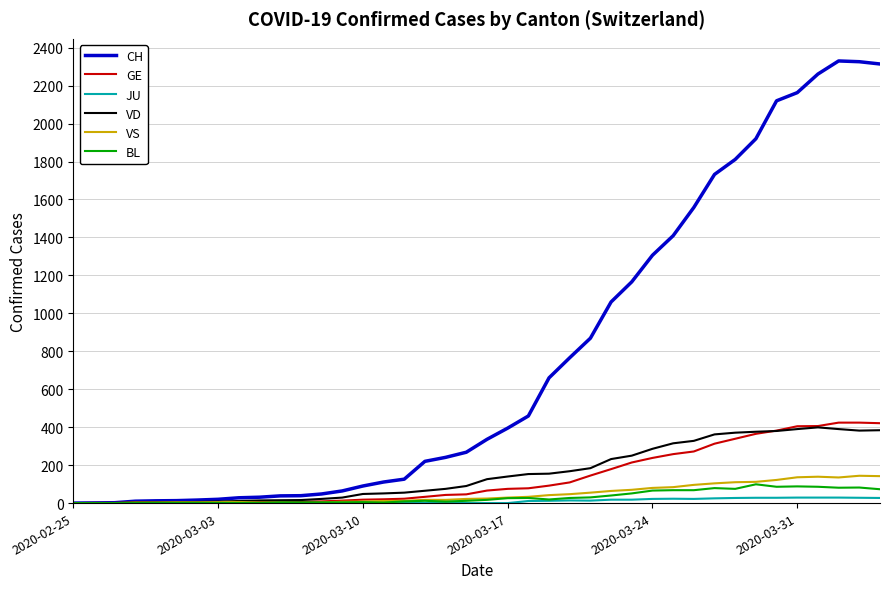

Which series has the largest total across all categories?

CH